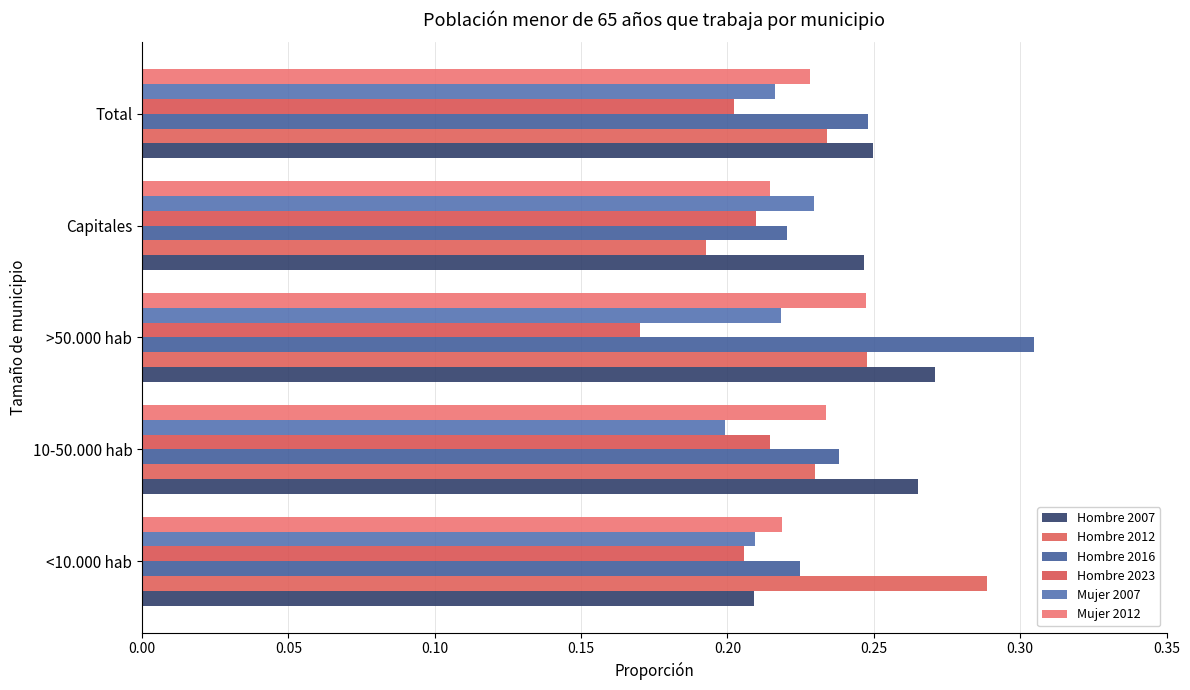

What is the value of the Mujer 2007 bar at the 5th from the left?

0.2